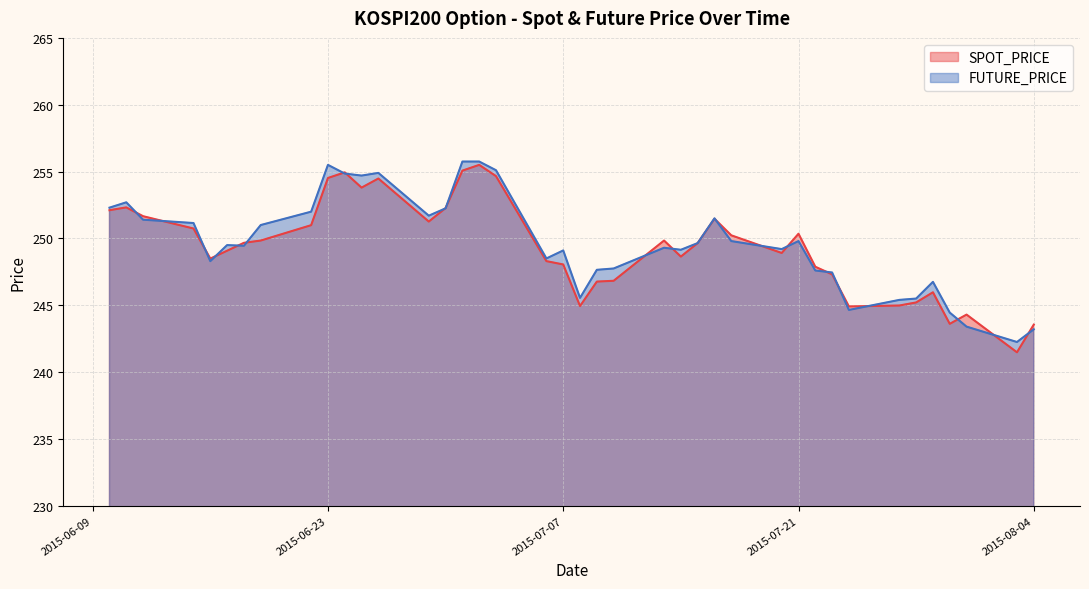

Between 2015-07-02 and 2015-06-22, which is larger?

2015-07-02